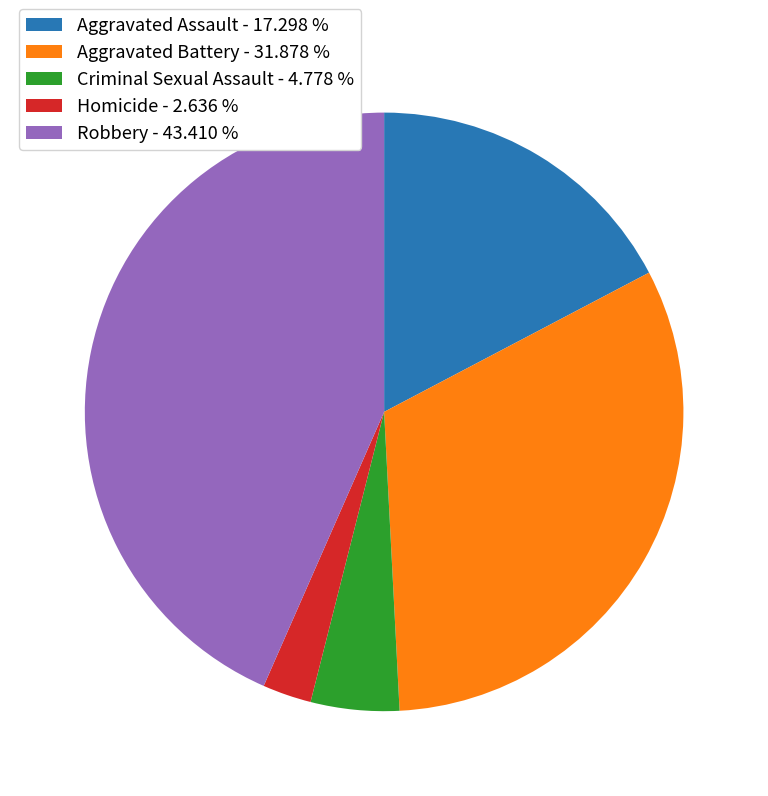

Is it true that Robbery is 43% of the pie?

True